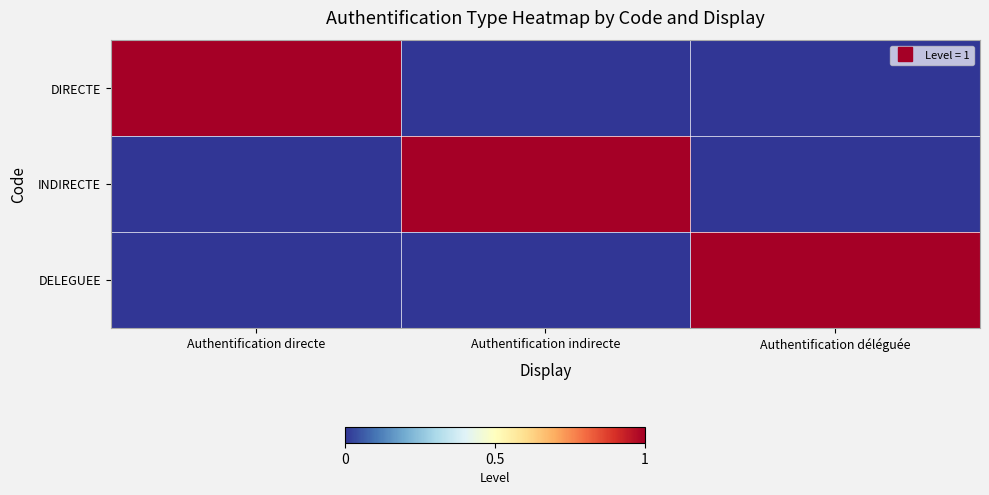

Reading left to right, transcribe all the data shown in this chart.

DIRECTE: Authentification directe=1	Authentification indirecte=0	Authentification déléguée=0
INDIRECTE: Authentification directe=0	Authentification indirecte=1	Authentification déléguée=0
DELEGUEE: Authentification directe=0	Authentification indirecte=0	Authentification déléguée=1